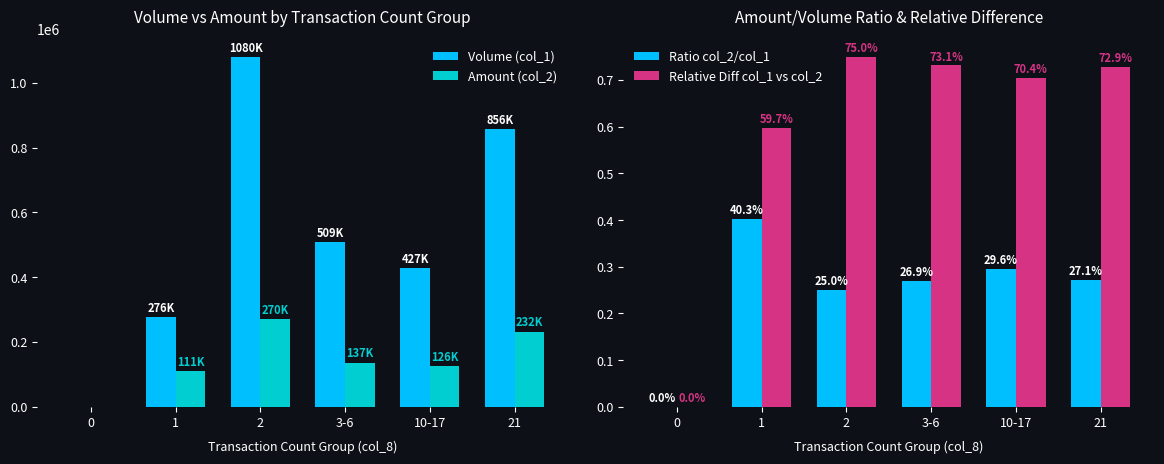

Reading right to left, list all the values displayed in this chart.

Volume (col_1): 21=856000.0	10-17=427000.0	3-6=509000.0	2=1080000.0	1=276000.0	0=0.0
Amount (col_2): 21=232210.0	10-17=126380.0	3-6=136900.0	2=270200.0	1=111260.0	0=0.0
Ratio col_2/col_1: 21=0.3	10-17=0.3	3-6=0.3	2=0.3	1=0.4	0=0.0
Relative Diff col_1 vs col_2: 21=0.7	10-17=0.7	3-6=0.7	2=0.7	1=0.6	0=0.0